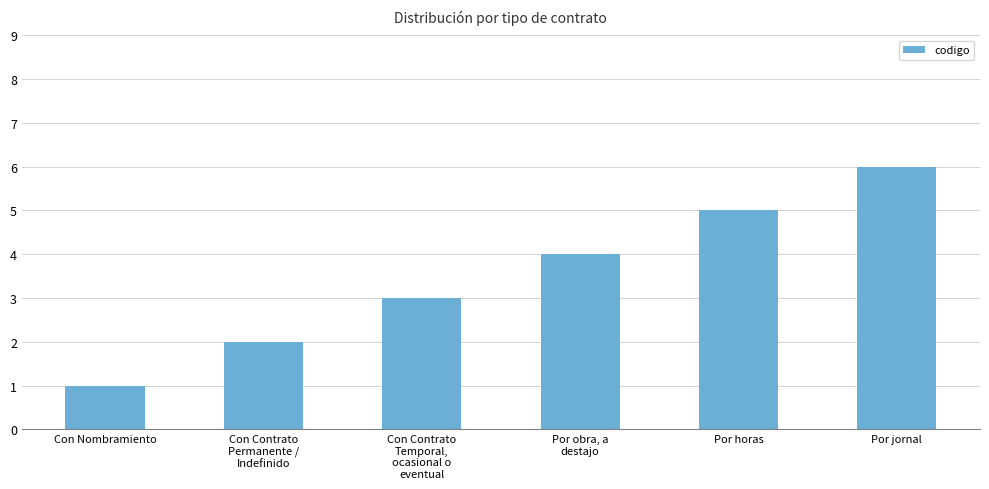

What is the change in value from Con Nombramiento to Por jornal?

+5